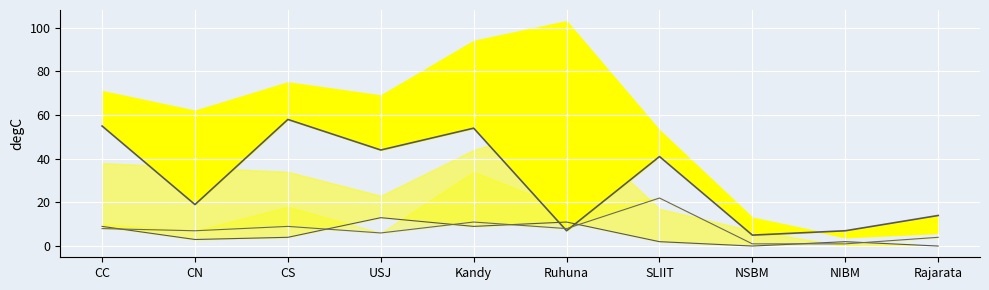

Where is the first local maximum for oGV?

CS